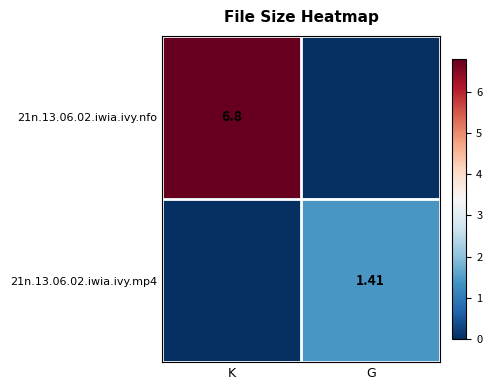

At which label is 21n.13.06.02.iwia.ivy.nfo closest to 3?

G